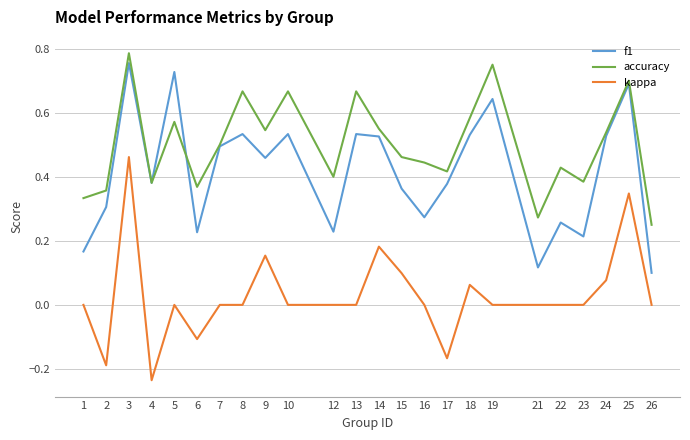

Between 2 and 18, which series saw the biggest shift?

kappa